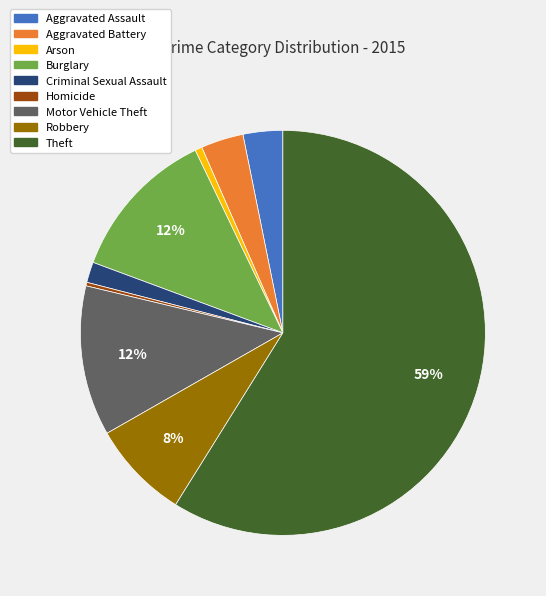

To the nearest percent, what is the average slice percentage?

11%